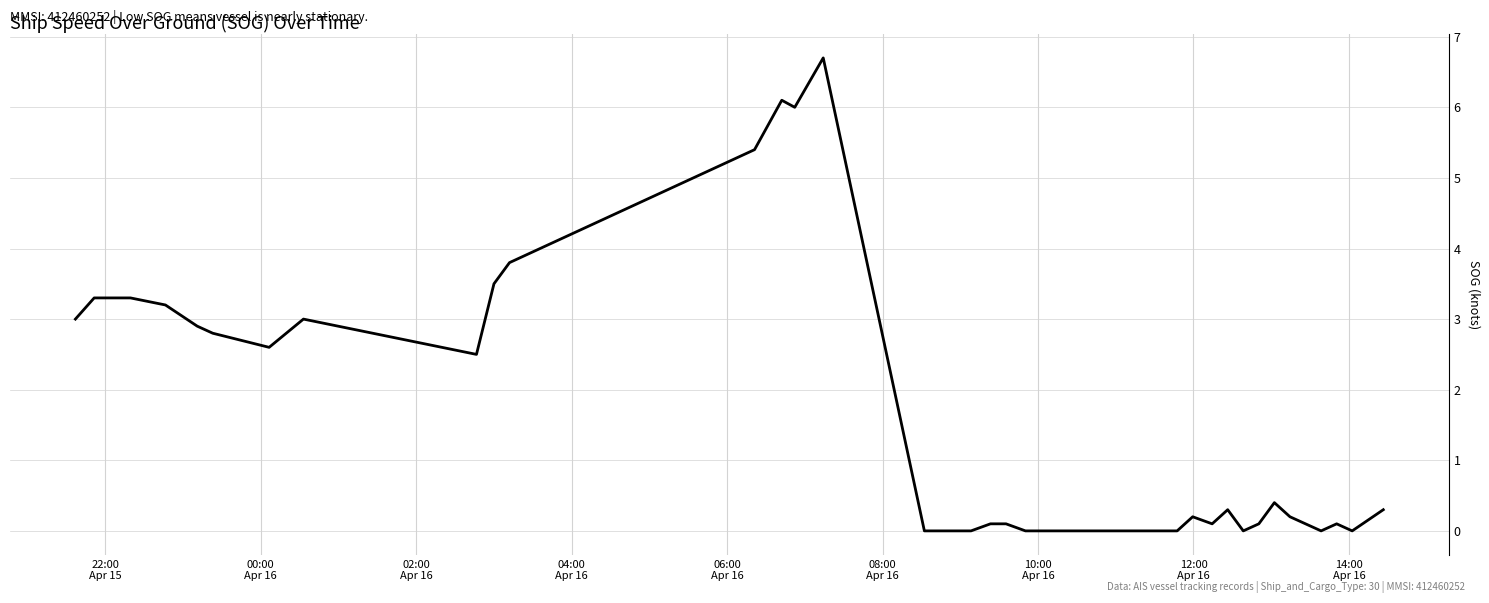

How many lines are shown in the chart?

1